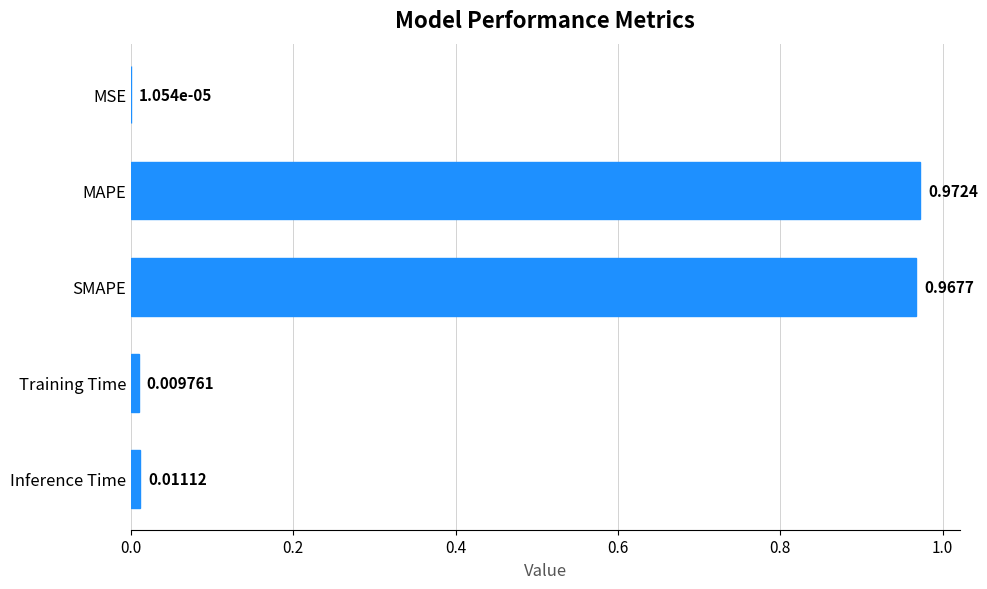

How many distinct data groups are displayed?

1